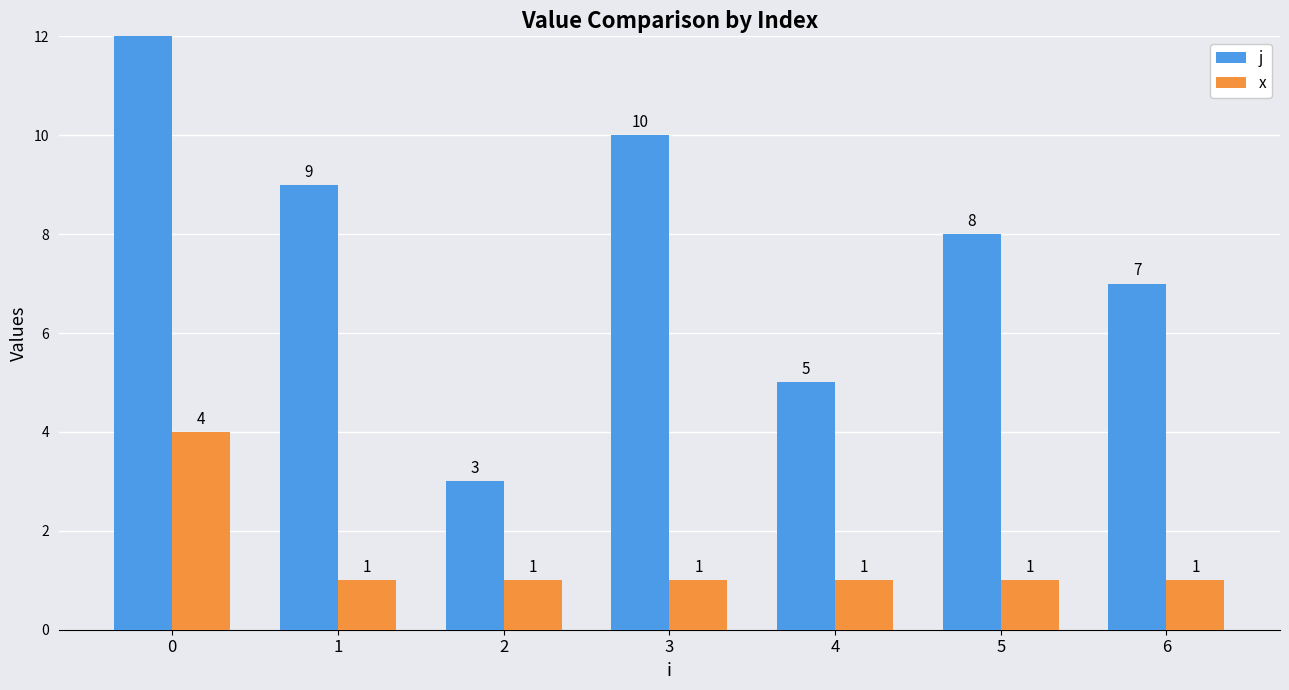

How many data points in j are less than 8?

3